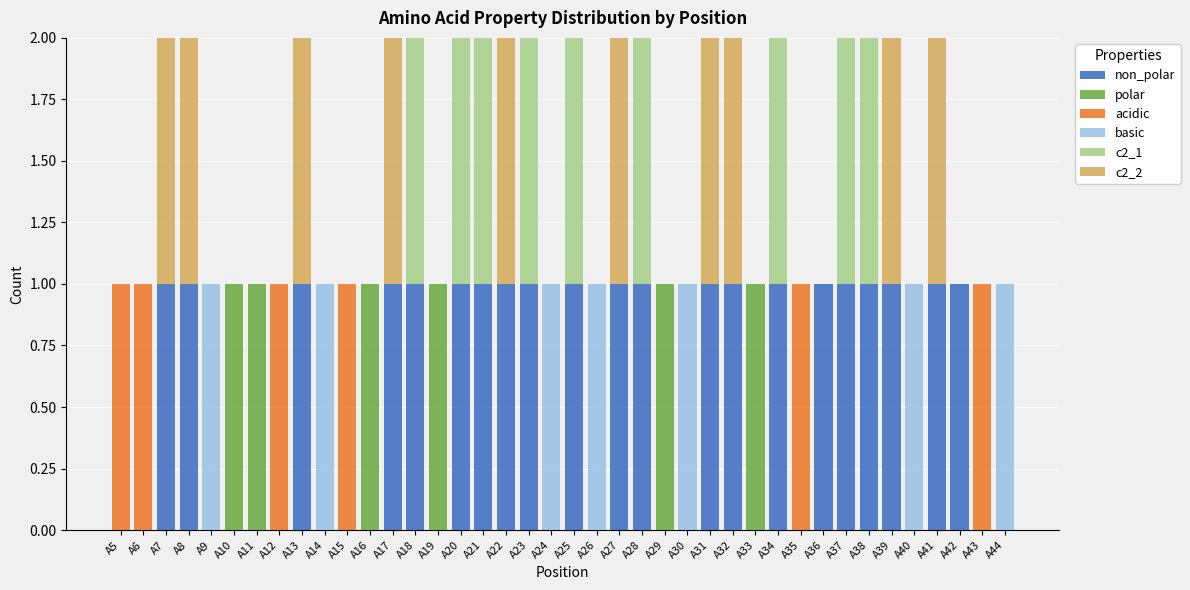

How many series are shown in this chart?

6